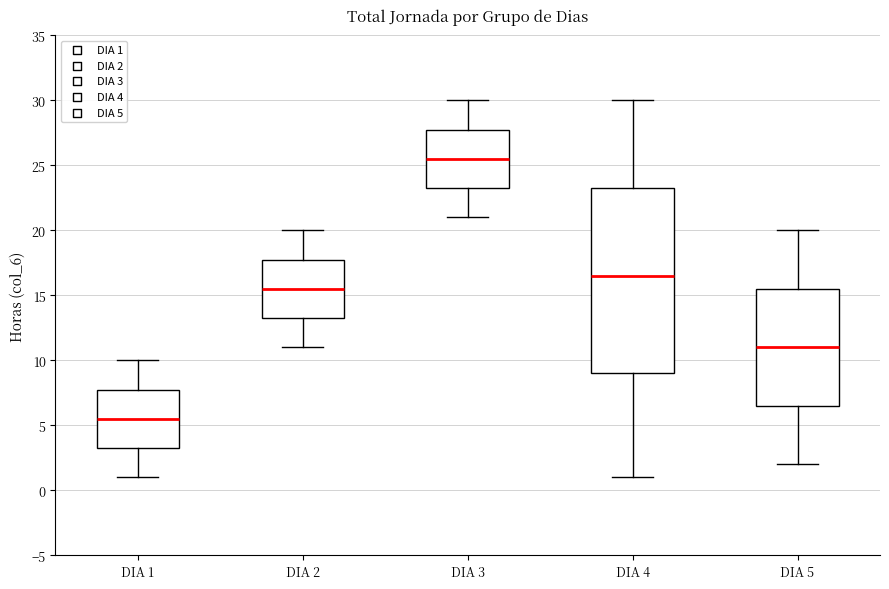

Where does the median line of the box for DIA 1 sit on the y-axis? The values are not printed on the chart, so give them approximately, as read against the axis.

5.5